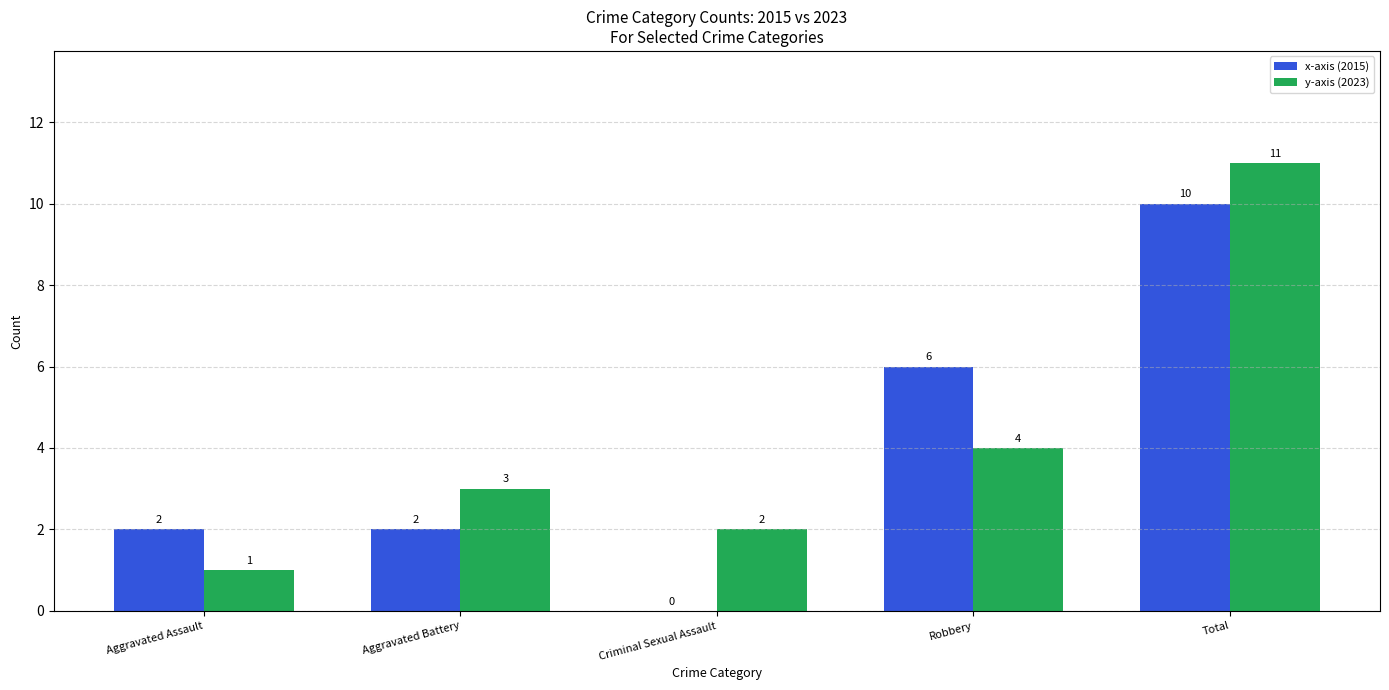

How many categories are shown in the chart?

5